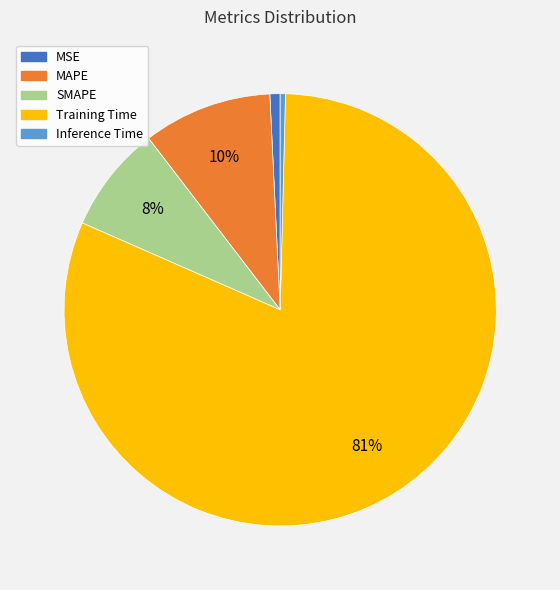

True or false: MSE accounts for 1% of the total.

True